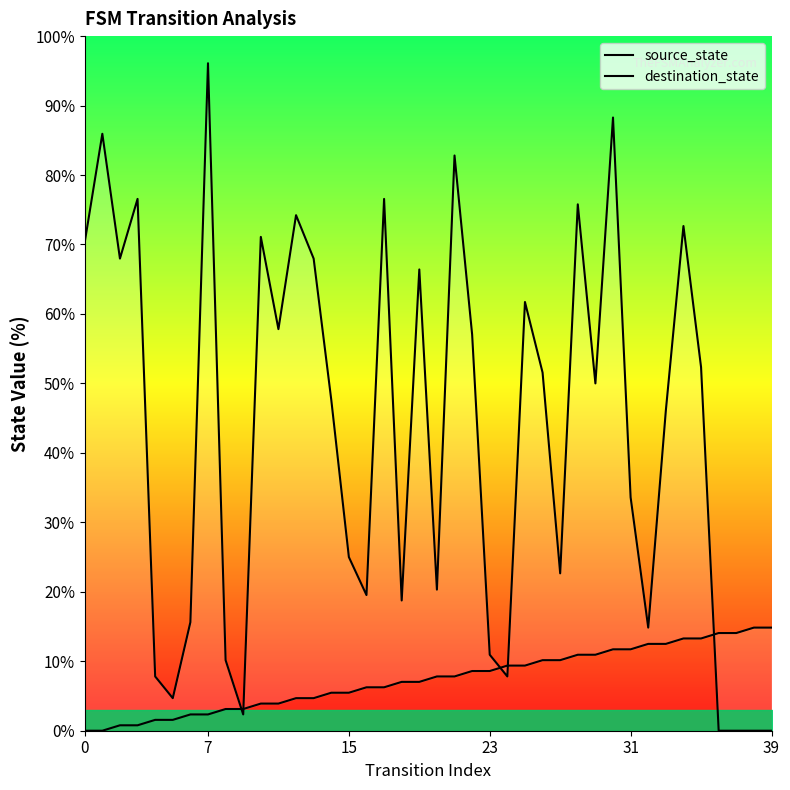

Rank the series by their maximum value, from lowest to highest.

source_state, destination_state